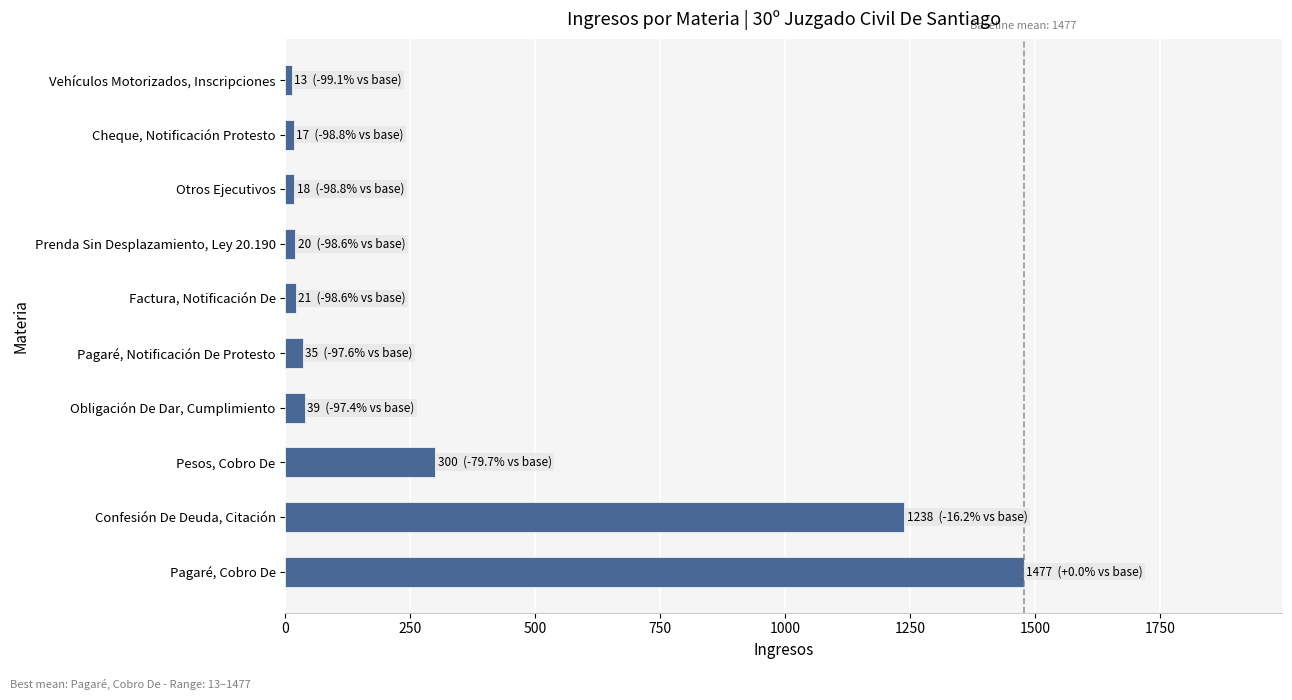

Read the value at Pagaré, Cobro De.

1477